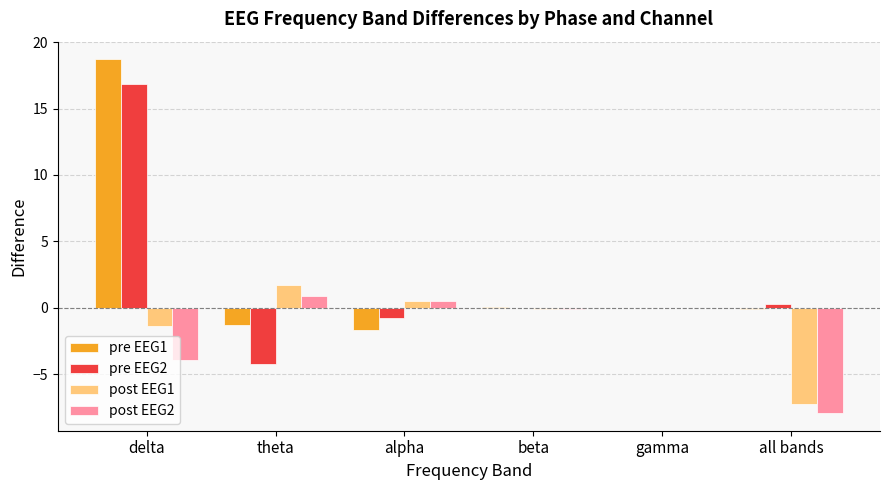

What is the sum of all post EEG2 values?

-10.6